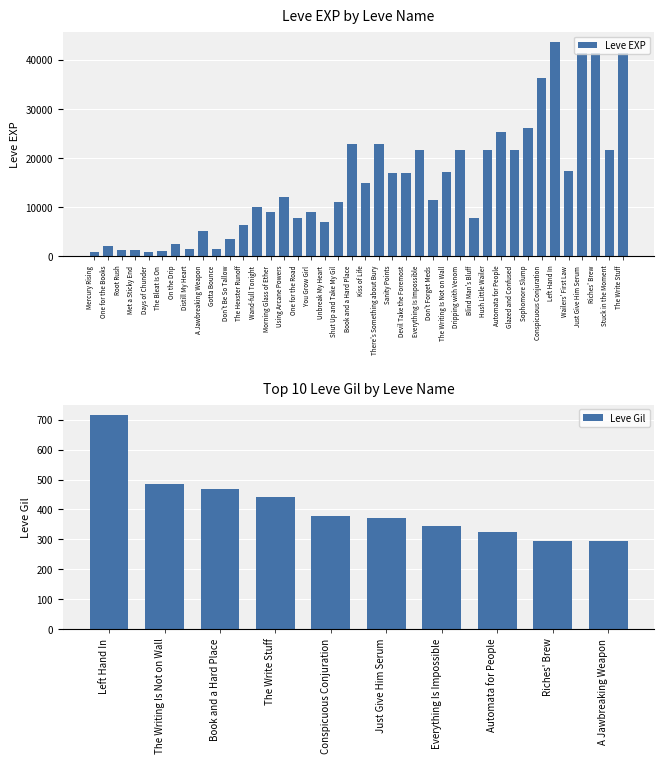

The value at Blind Man's Bluff is 7710. True or false?

True